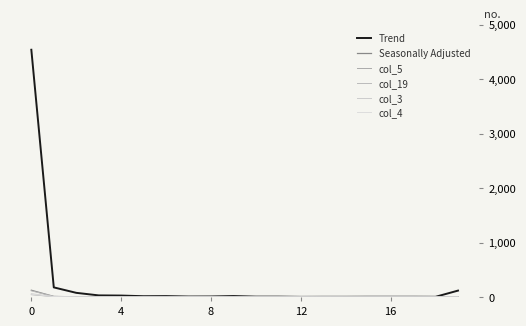

Rank the series by their maximum value, from highest to lowest.

Trend, Seasonally Adjusted, col_19, col_3, col_4, col_5